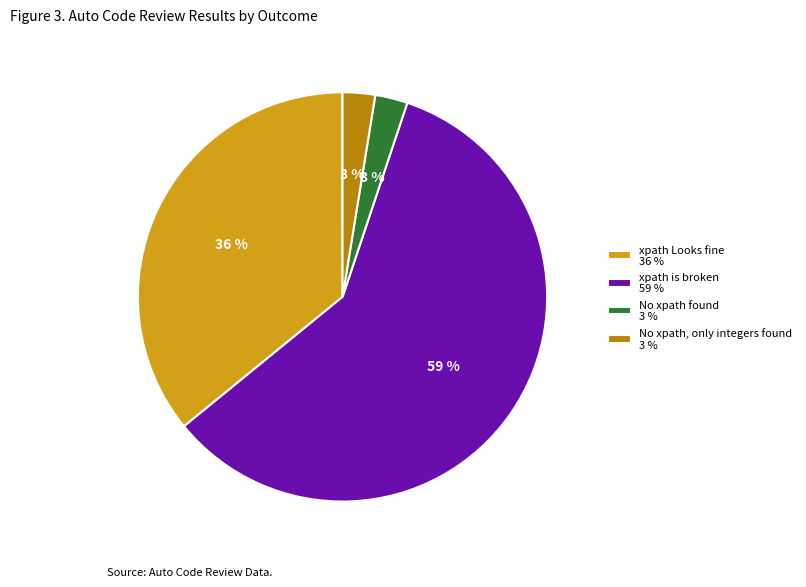

True or false: No xpath, only integers found 3 % accounts for 3% of the total.

True